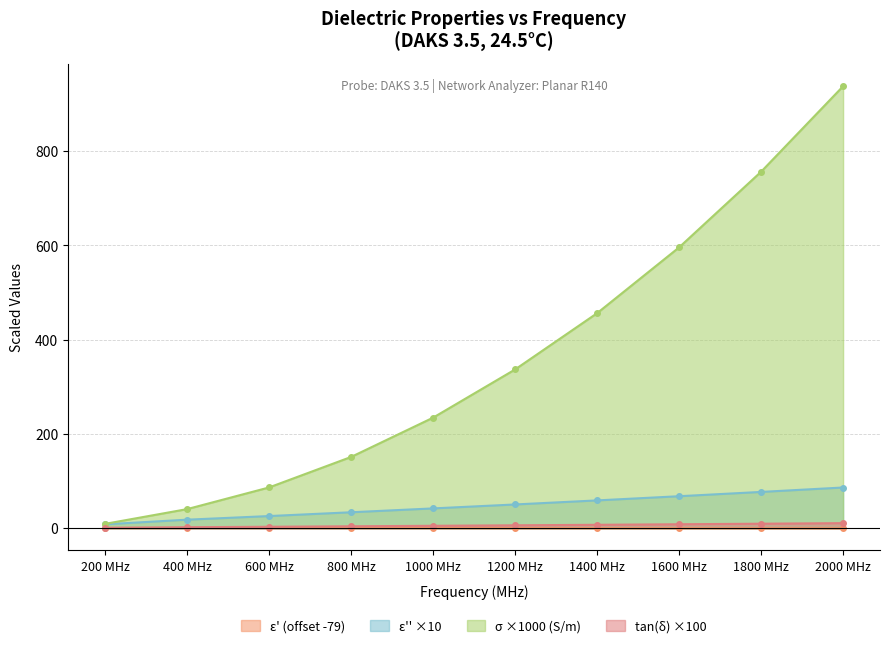

What is the sum of all tan_delta values?

59.2